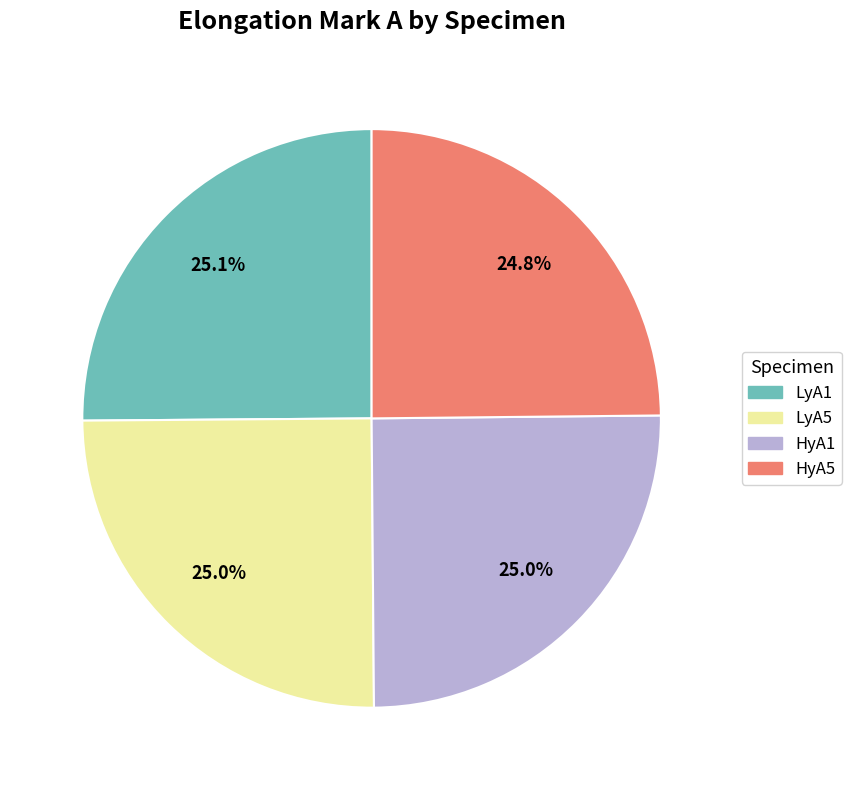

Is it true that LyA5 is 32% of the pie?

False